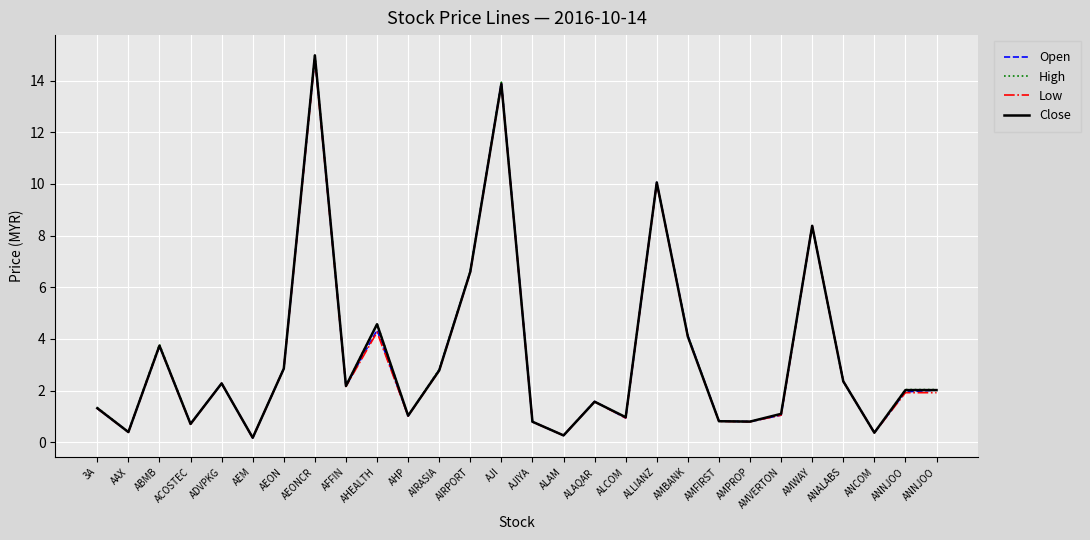

Is it true that Close equals 21.5 at AJI?

False